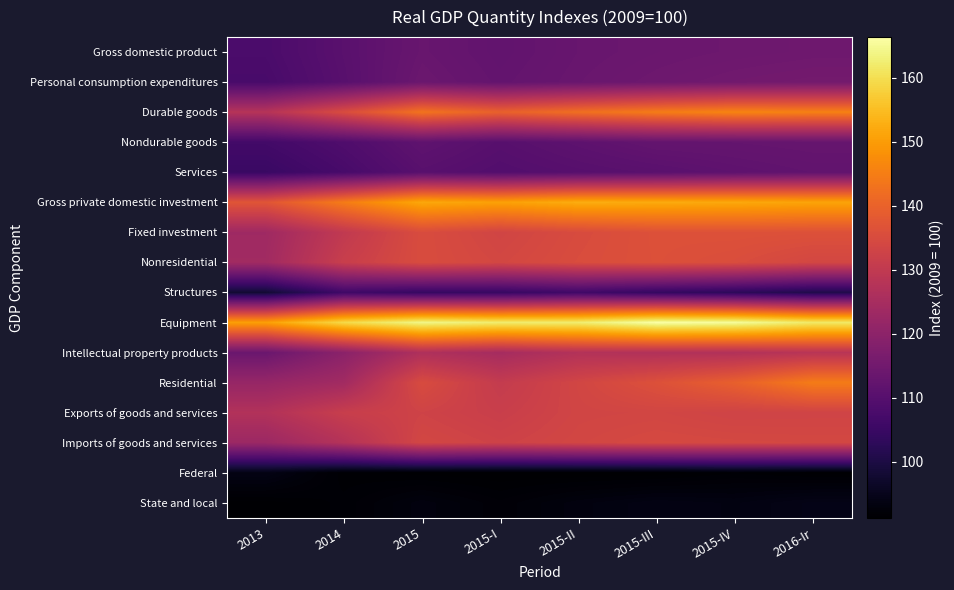

List the series in order of their peak value, lowest first.

Federal, State and local, Structures, Services, Nondurable goods, Gross domestic product, Personal consumption expenditures, Intellectual property products, Exports of goods and services, Imports of goods and services, Nonresidential, Fixed investment, Residential, Durable goods, Gross private domestic investment, Equipment